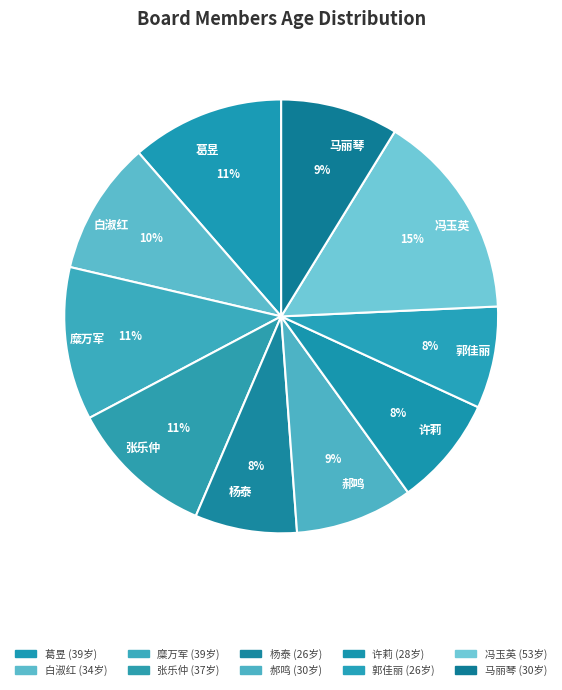

Is it true that 郝鸣 is 9% of the pie?

True